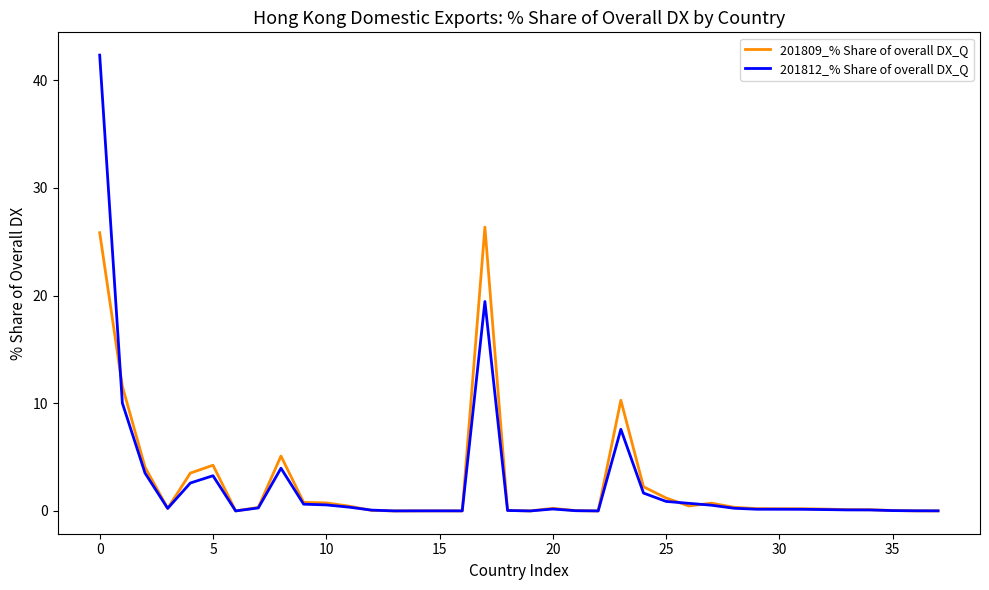

Which series has the largest range (max minus min)?

201812_% Share of overall DX_Q